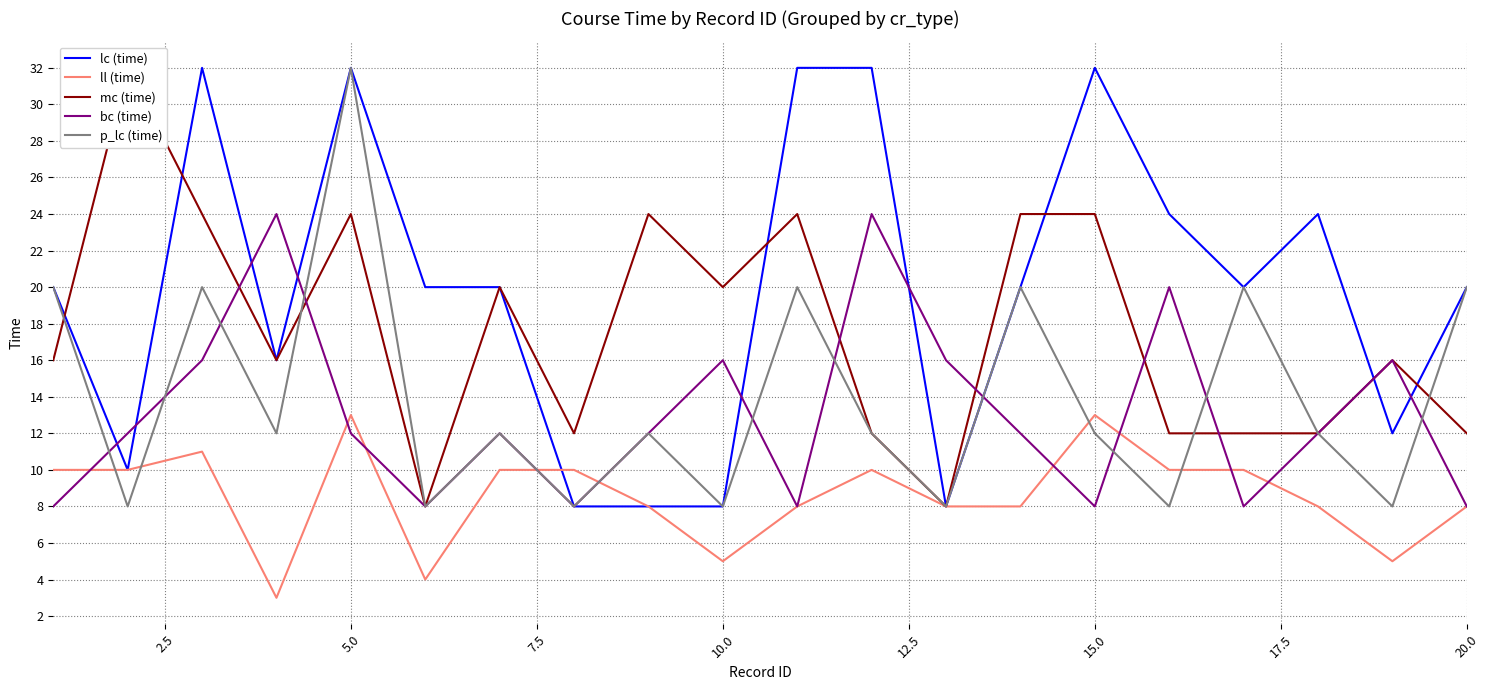

The value of bc (time) at 10.0 is 16. True or false?

True